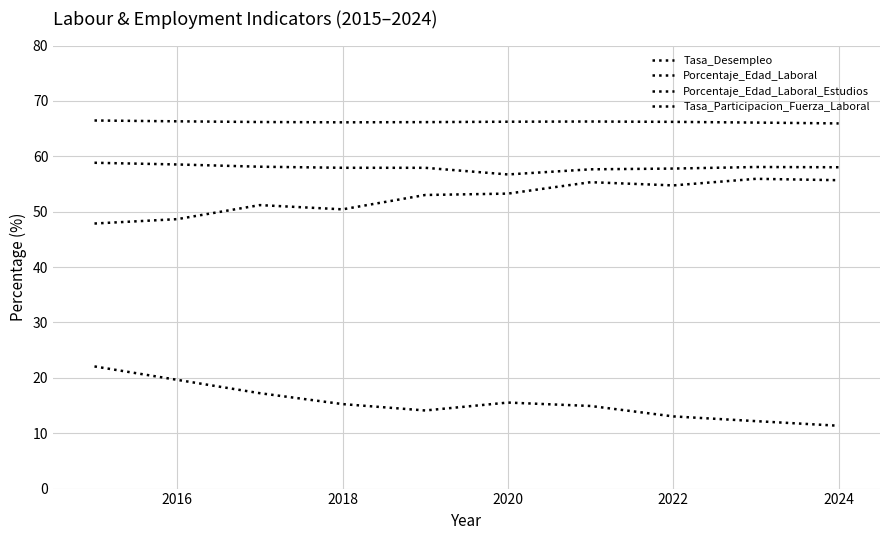

Does the chart display data point markers on the line(s)?

No